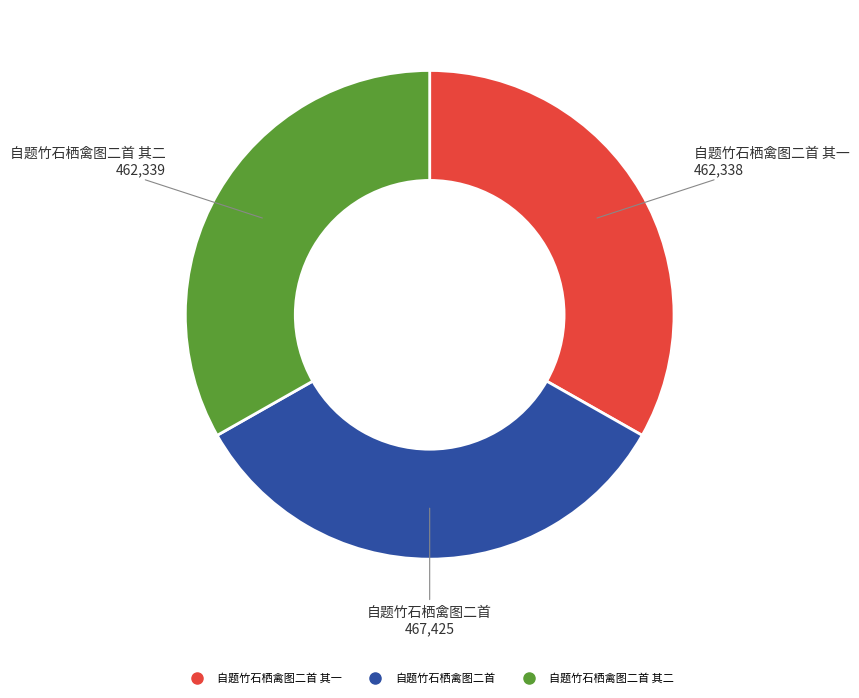

Is there any slice that represents more than half of the pie?

No